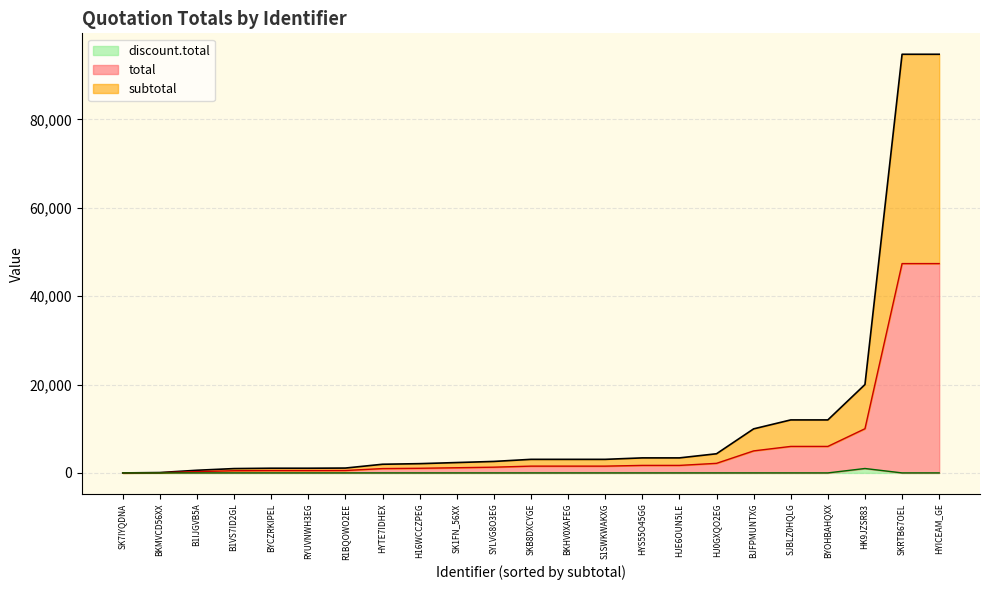

Count the number of categories in the chart.

23